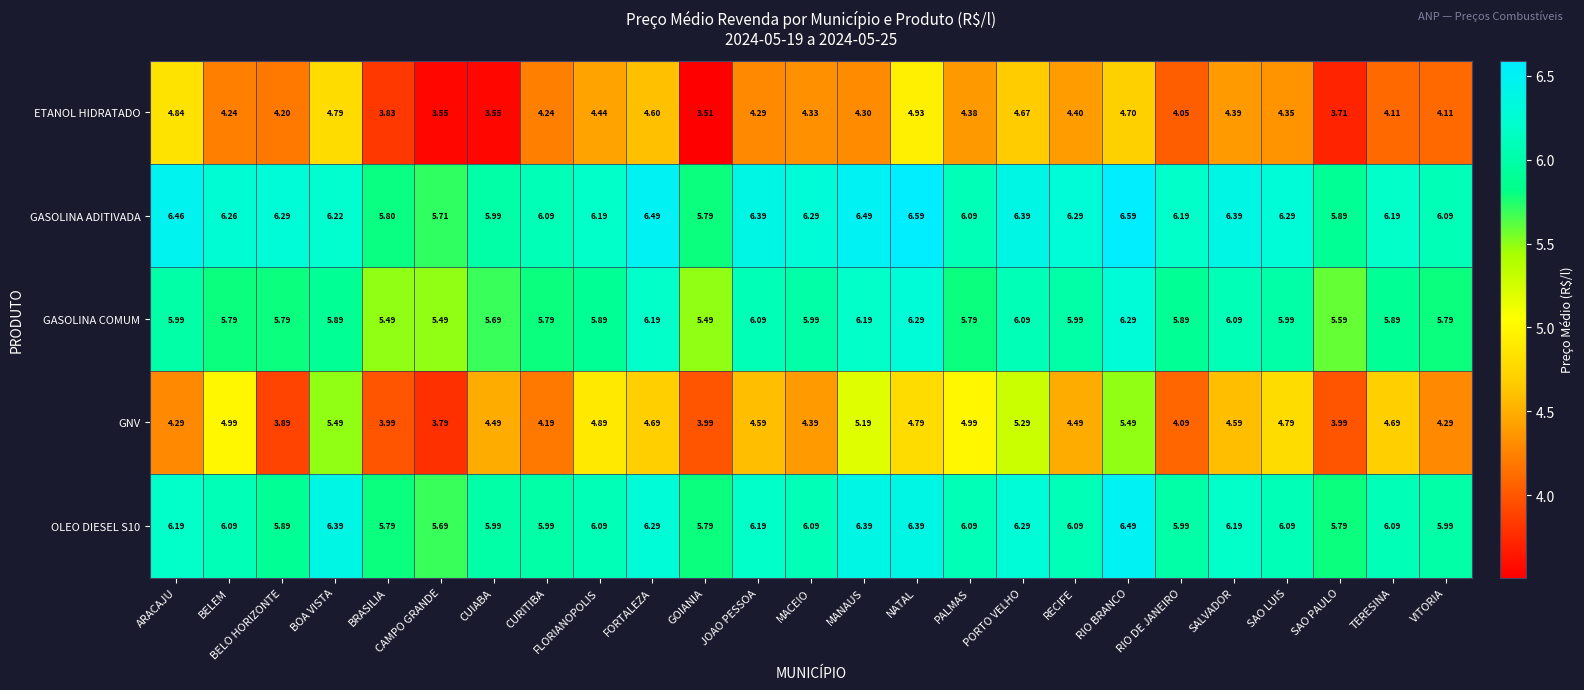

How many series are shown in this chart?

5